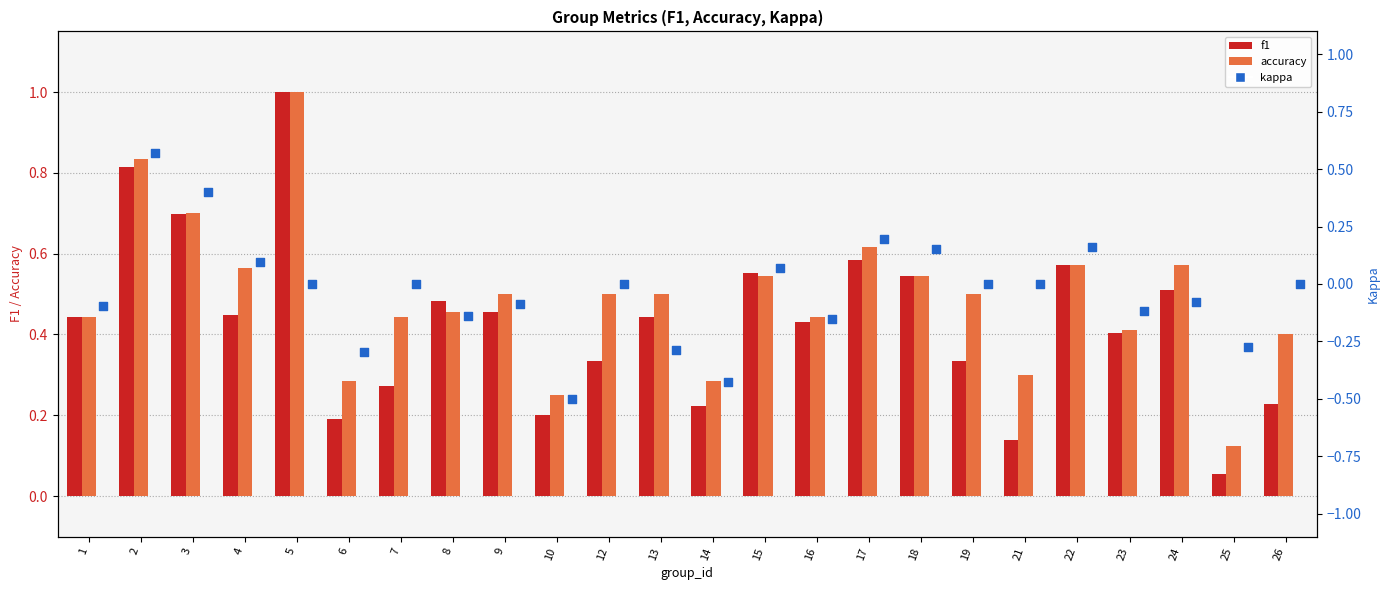

What is the total value across all series at 13?

0.7